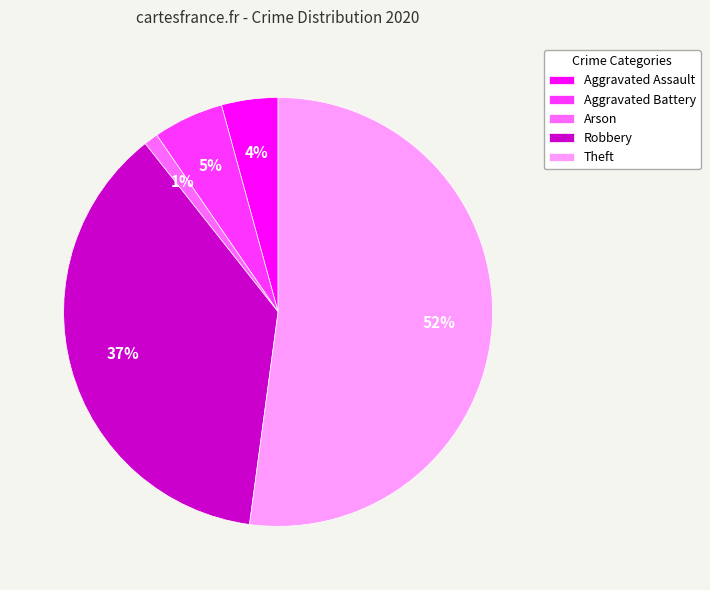

Rank the categories by value from lowest to highest.

Arson, Aggravated Assault, Aggravated Battery, Robbery, Theft